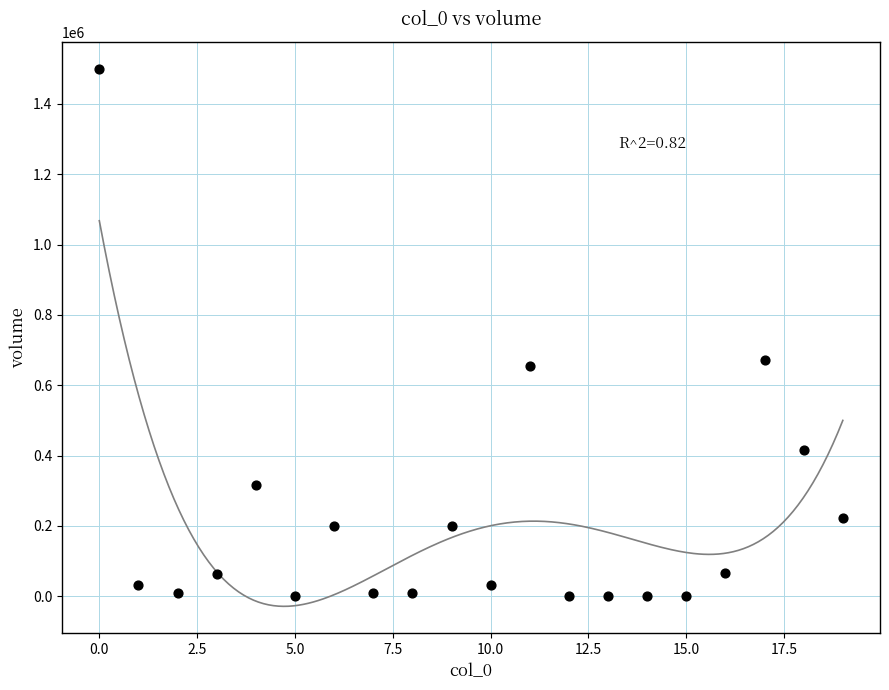

What is the range of Y values (max minus min)?

1500271.9